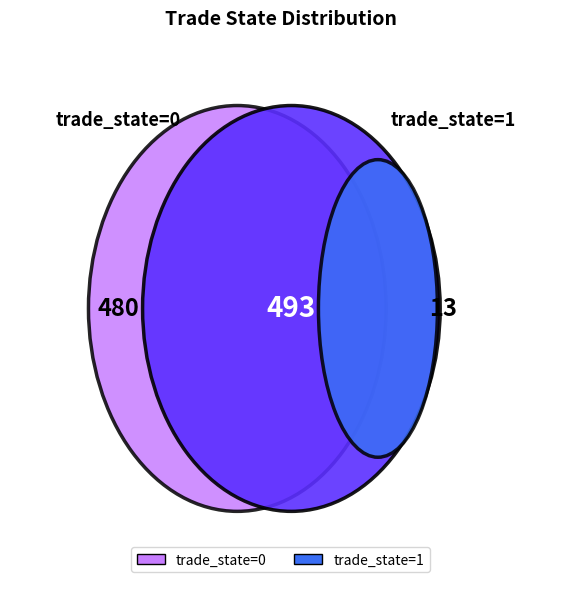

Do 0 and 1 together represent more than half of the pie?

Yes